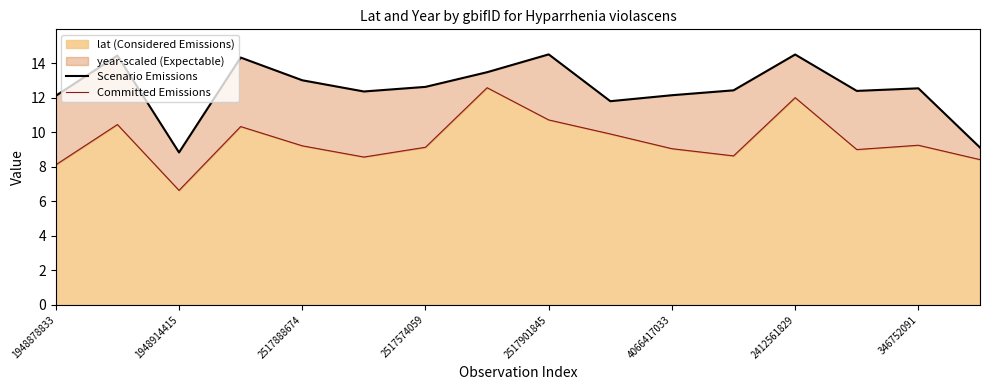

What is the lowest value of the lat (Considered Emissions) series?

6.6